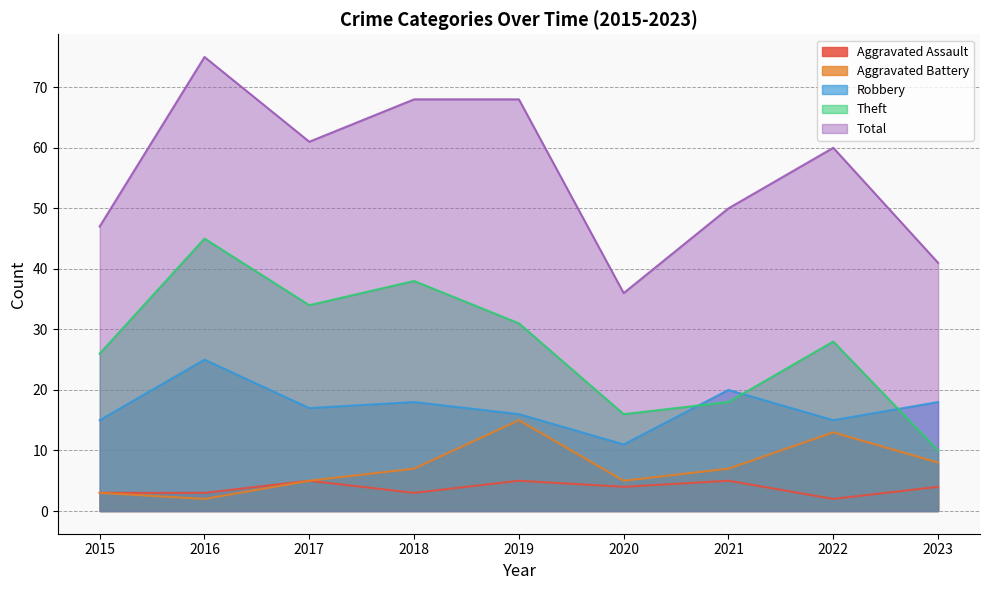

True or false: Robbery and Aggravated Assault intersect in this chart.

False